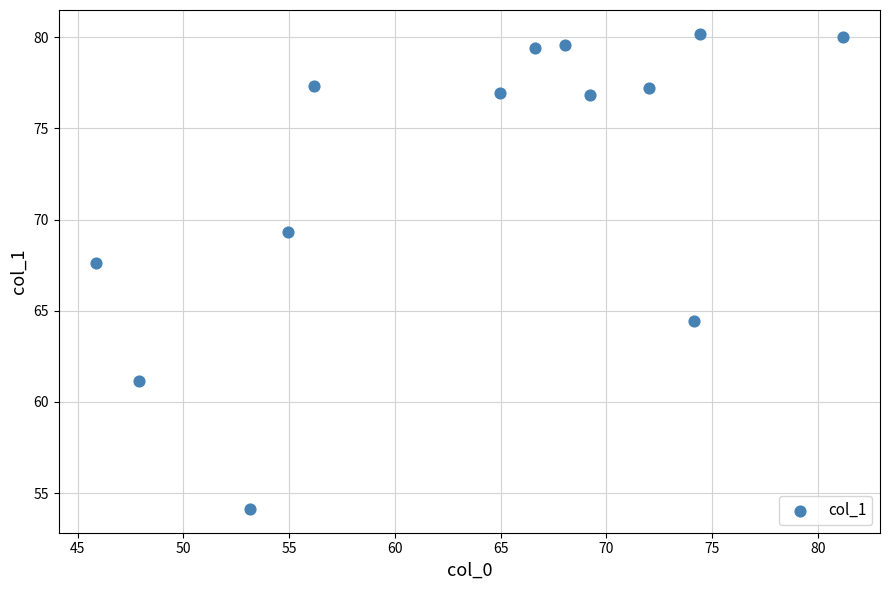

What Y value in the scatter plot is closest to 67?

67.6